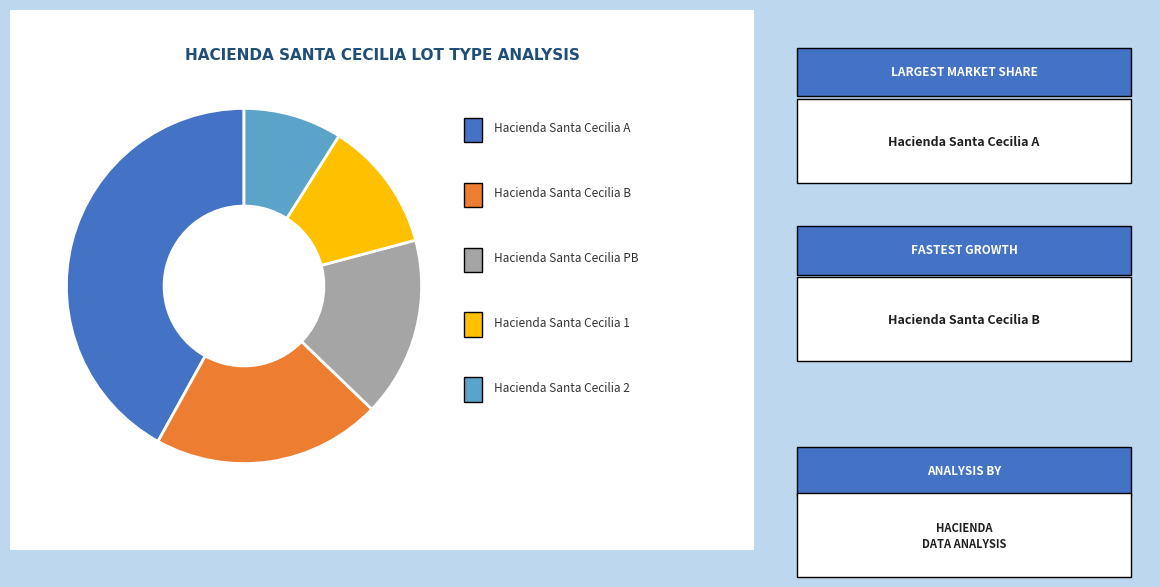

What is the largest slice in the pie chart?

Hacienda Santa Cecilia A